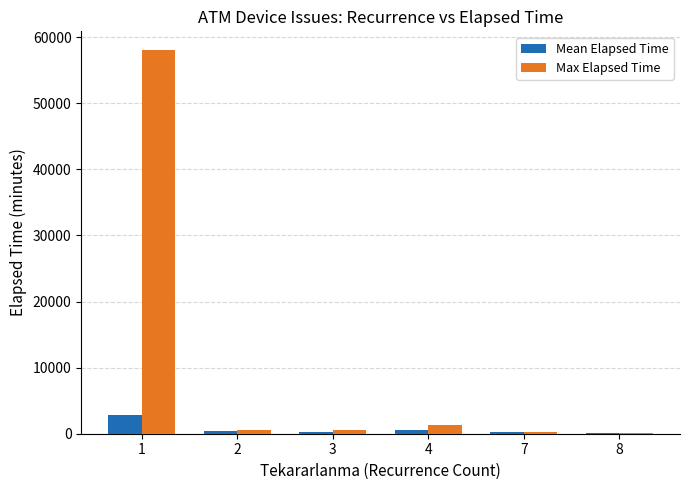

Reading left to right, what are all the values shown in this chart?

Mean Elapsed Time: 2762	397	197	508	225	155
Max Elapsed Time: 57980	590	605	1335	225	155